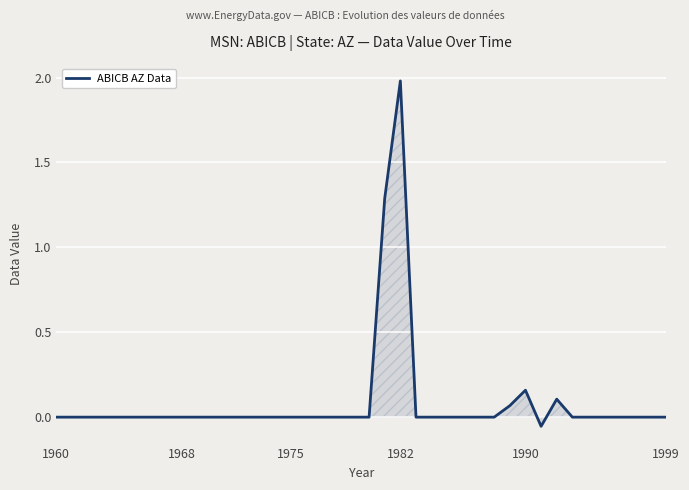

What is the sum of all values?

3.5